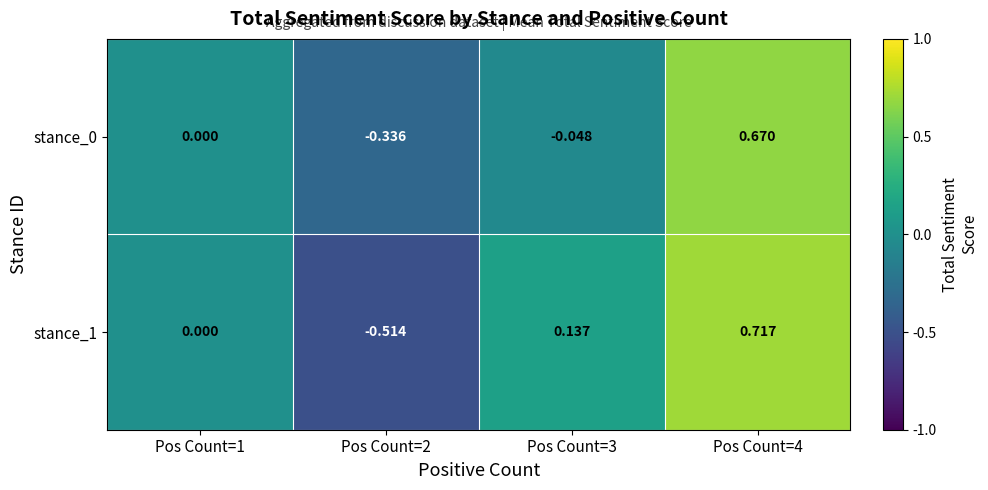

Is the value of stance_0 at Pos Count=3 greater than the value of stance_1 at Pos Count=3?

No